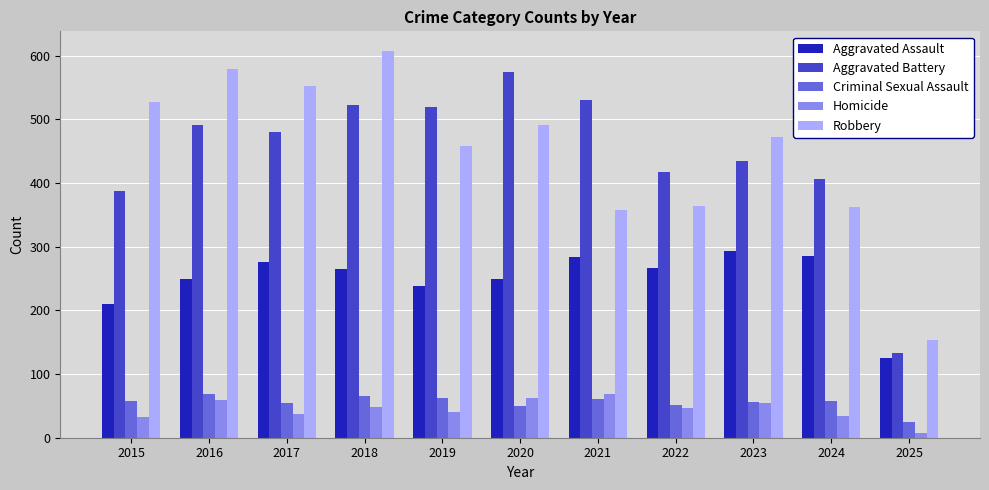

The value of Homicide at 2016 is 59. True or false?

True